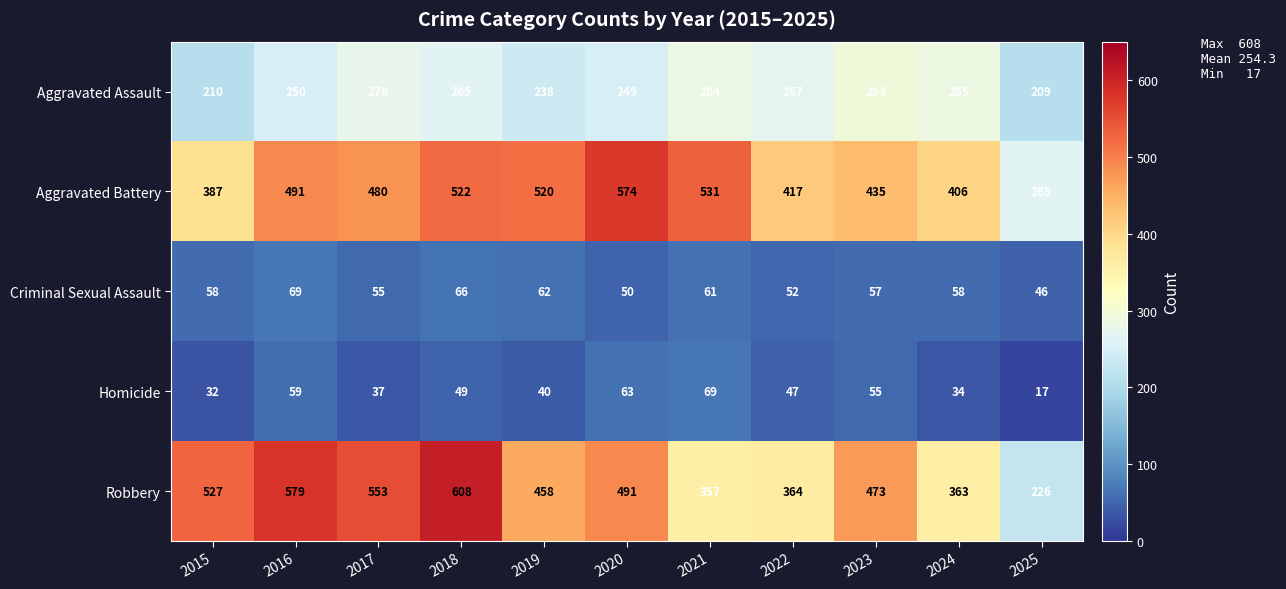

What is the sum of the Criminal Sexual Assault values at 2019 and 2024?

120